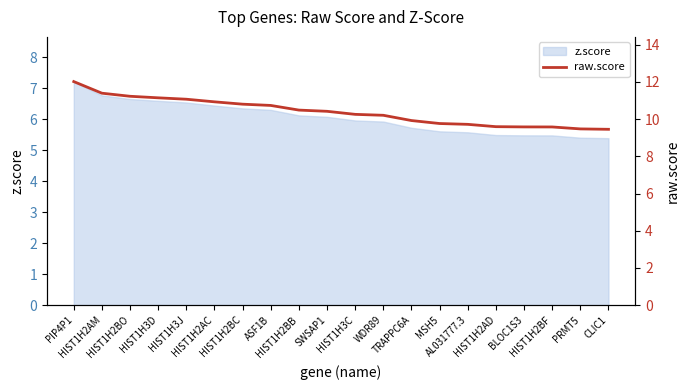

True or false: the data shows 19.2 at HIST1H3D.

False